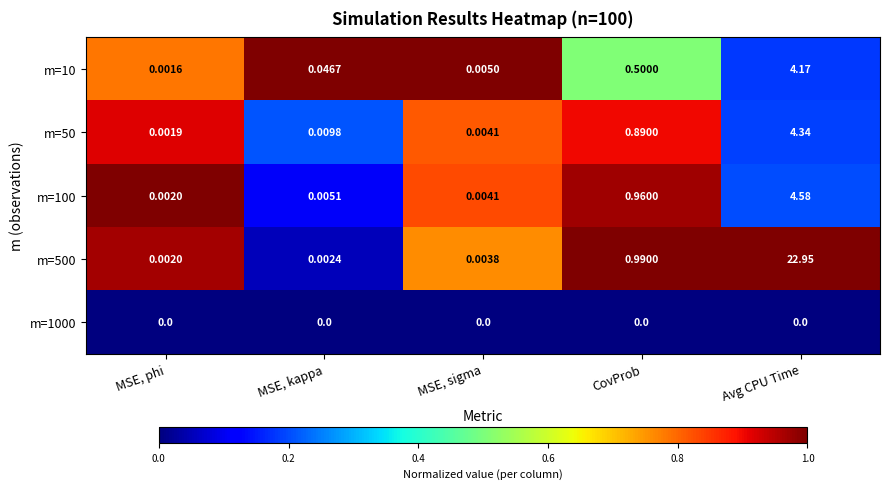

Which series has the largest range (max minus min)?

m=500